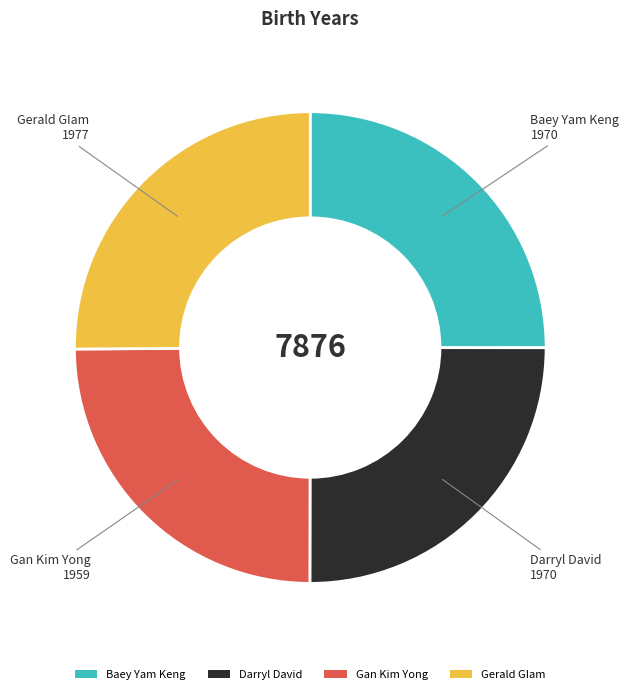

Is there any slice that represents more than half of the pie?

No